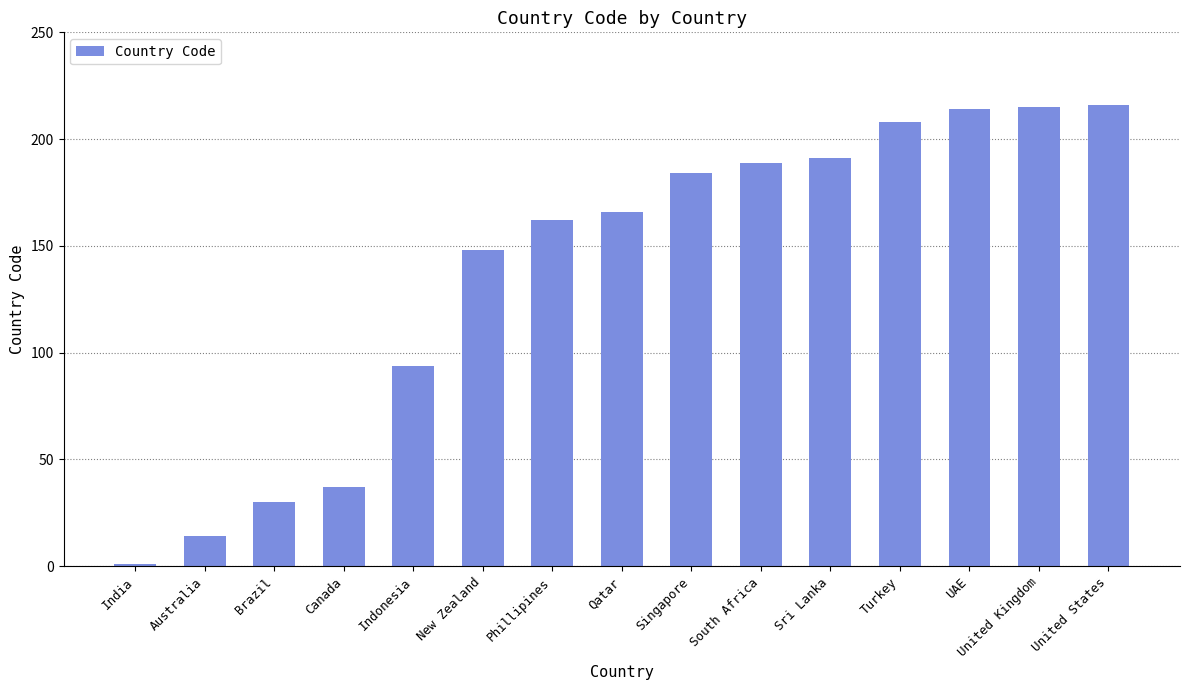

Approximately how many times larger is the value at Phillipines compared to Indonesia?

1.7